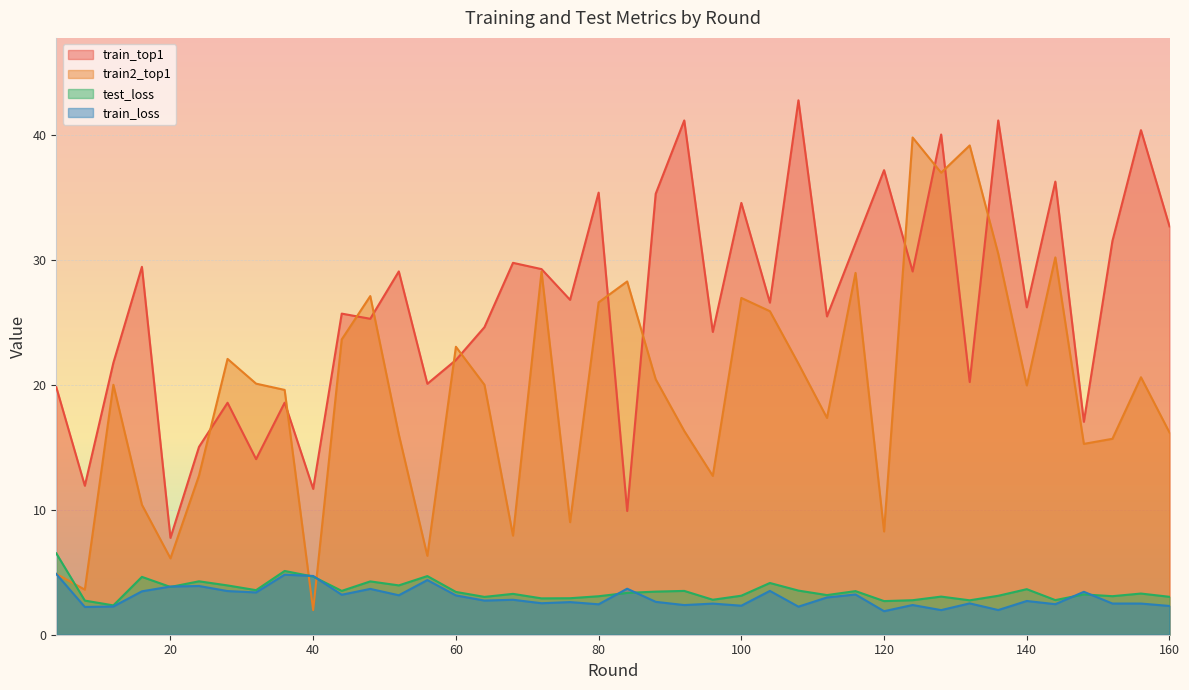

How many interior local peaks does the test_loss series have?

13